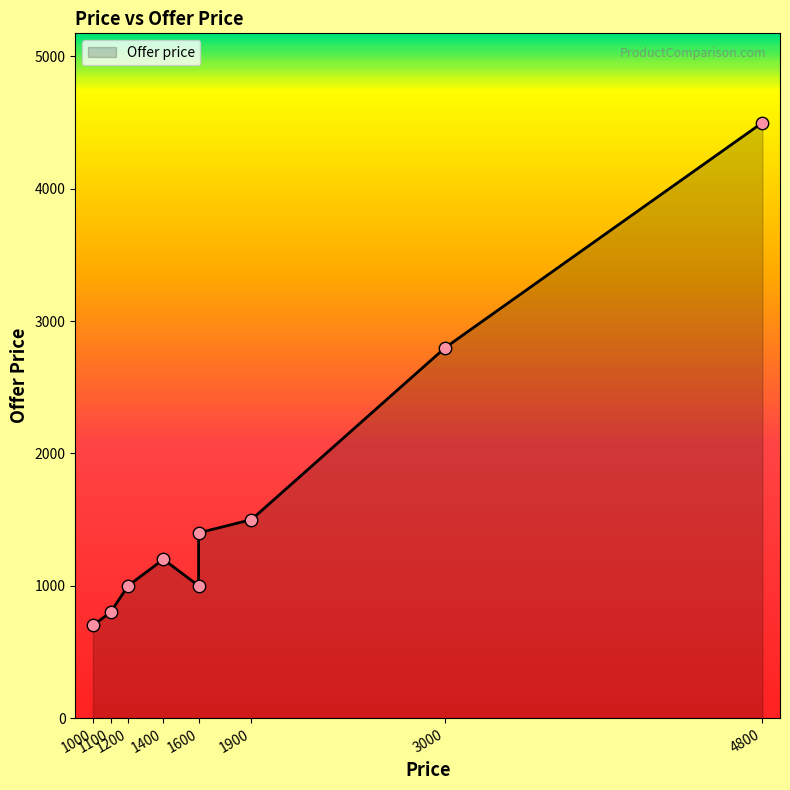

Approximately how many times larger is the value at 1200 compared to 1000?

1.4